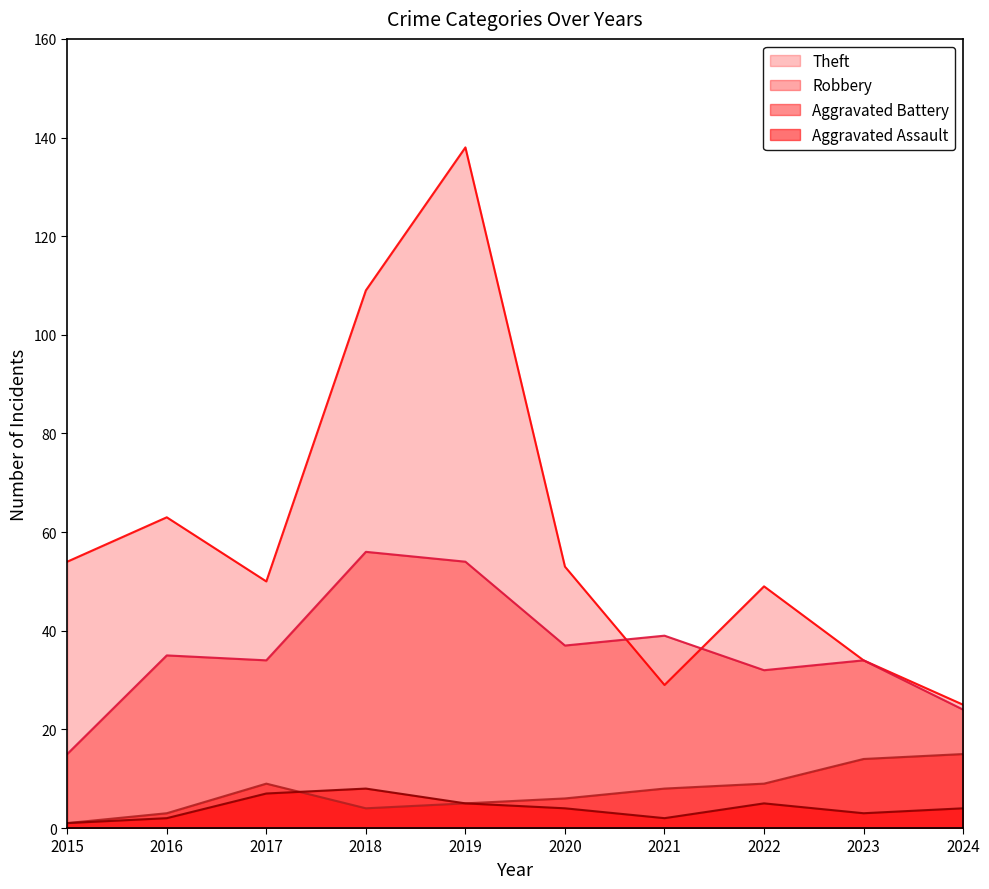

True or false: Theft has more than 0 interior local peaks.

True